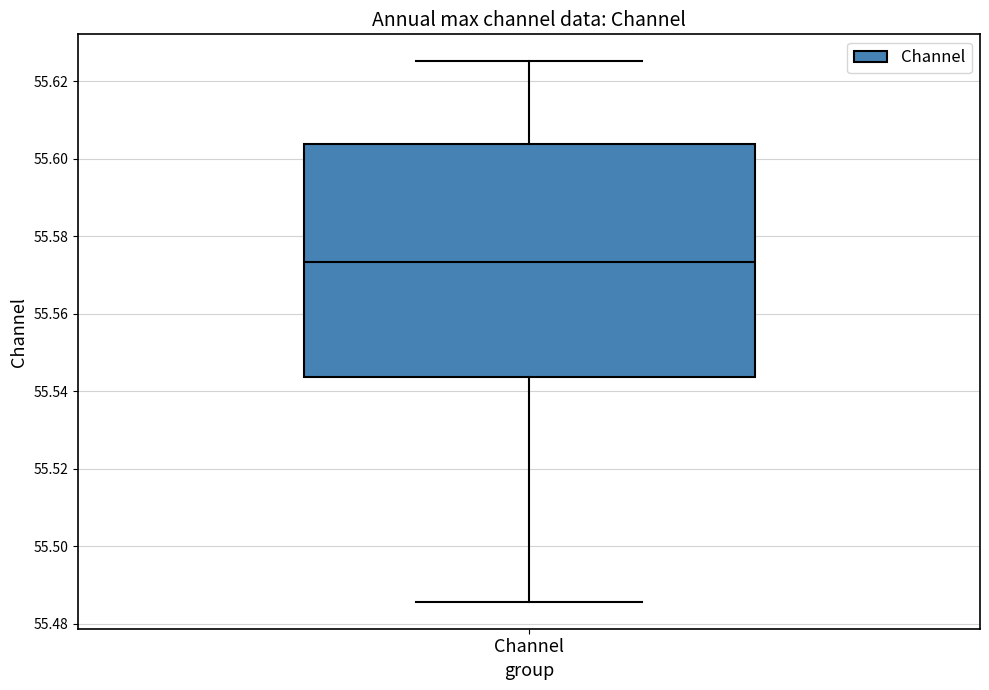

Transcribe this box plot: give where the median line is, the range the box spans, and where the two whiskers end, as read against the y-axis. The values are not printed on the chart, so give them approximately, as read against the axis.

median 55.574, box 55.544 to 55.604, whiskers 55.486 to 55.626